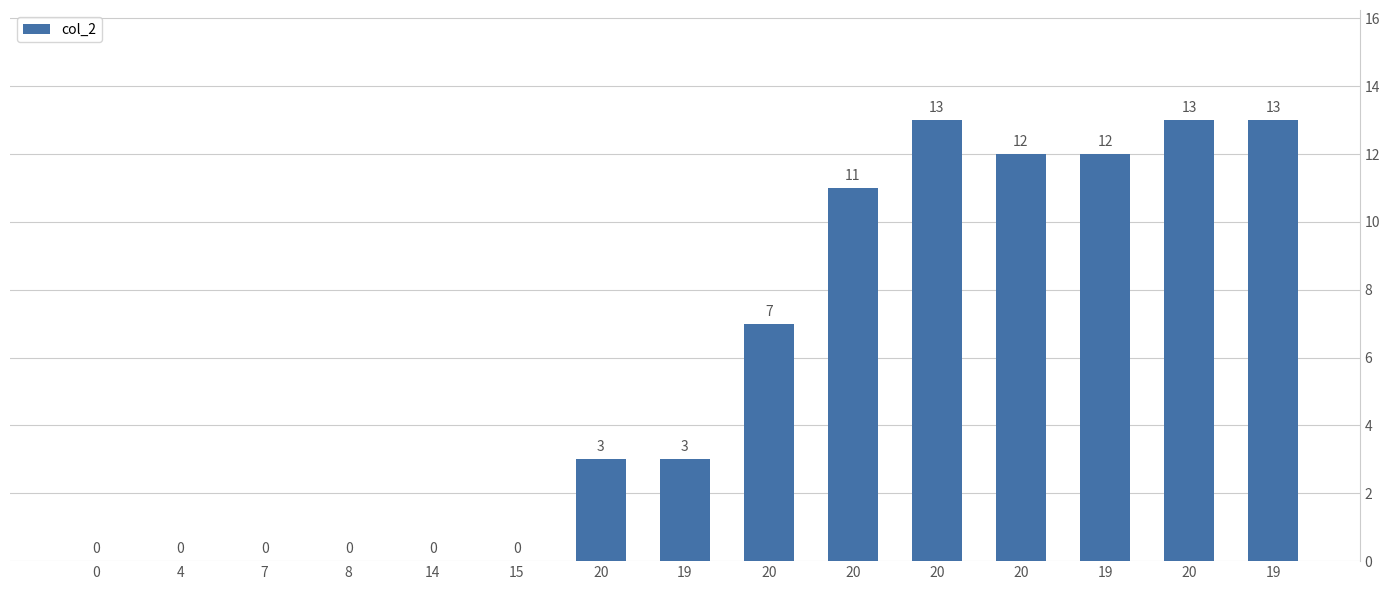

Are the bars horizontal?

No